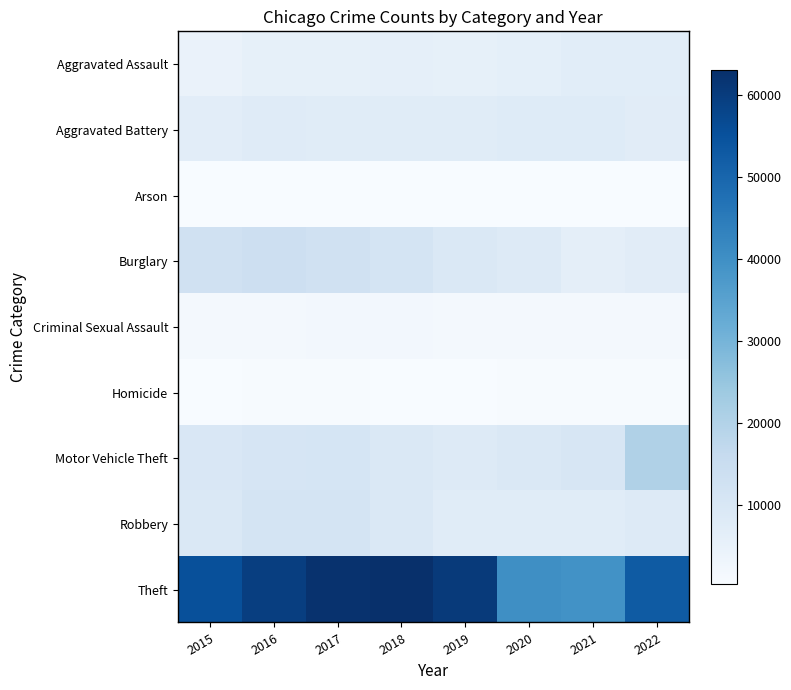

Which series has the widest spread of values?

Theft